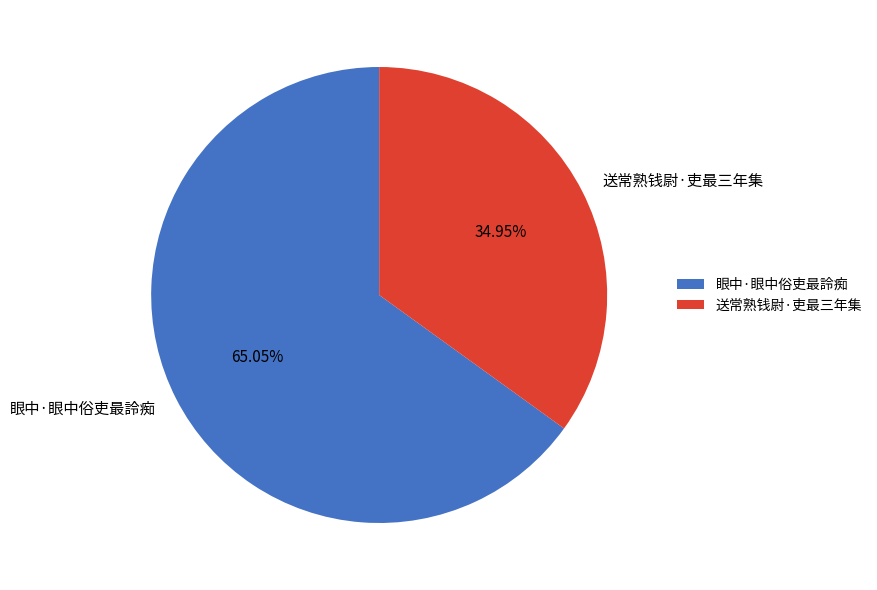

What portion of the pie excludes 送常熟钱尉·吏最三年集?

65.0%